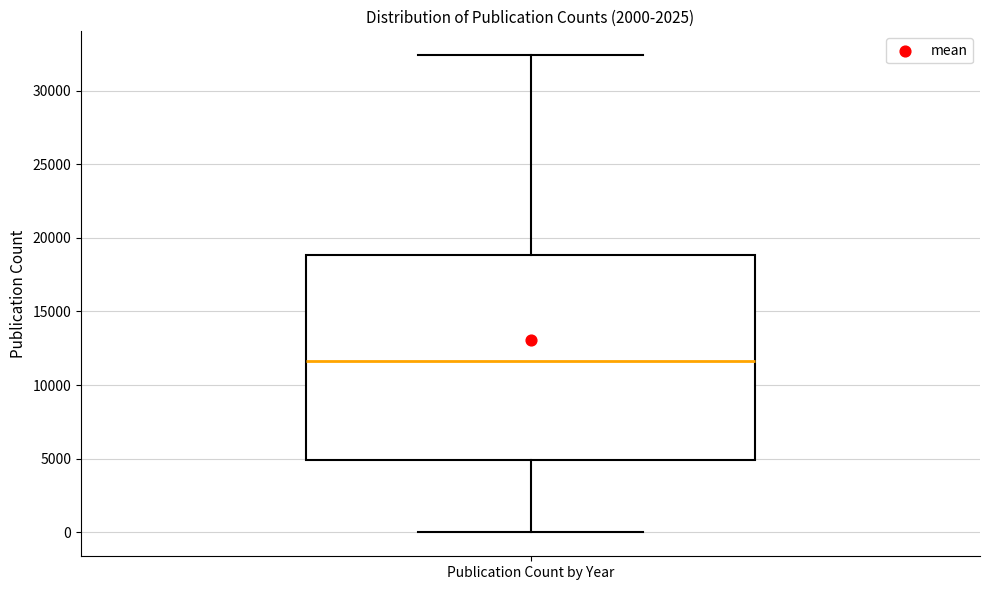

Transcribe this box plot: give where the median line is, the range the box spans, and where the two whiskers end, as read against the y-axis. The values are not printed on the chart, so give them approximately, as read against the axis.

median 11500, box 5000 to 19000, whiskers 0 to 32500